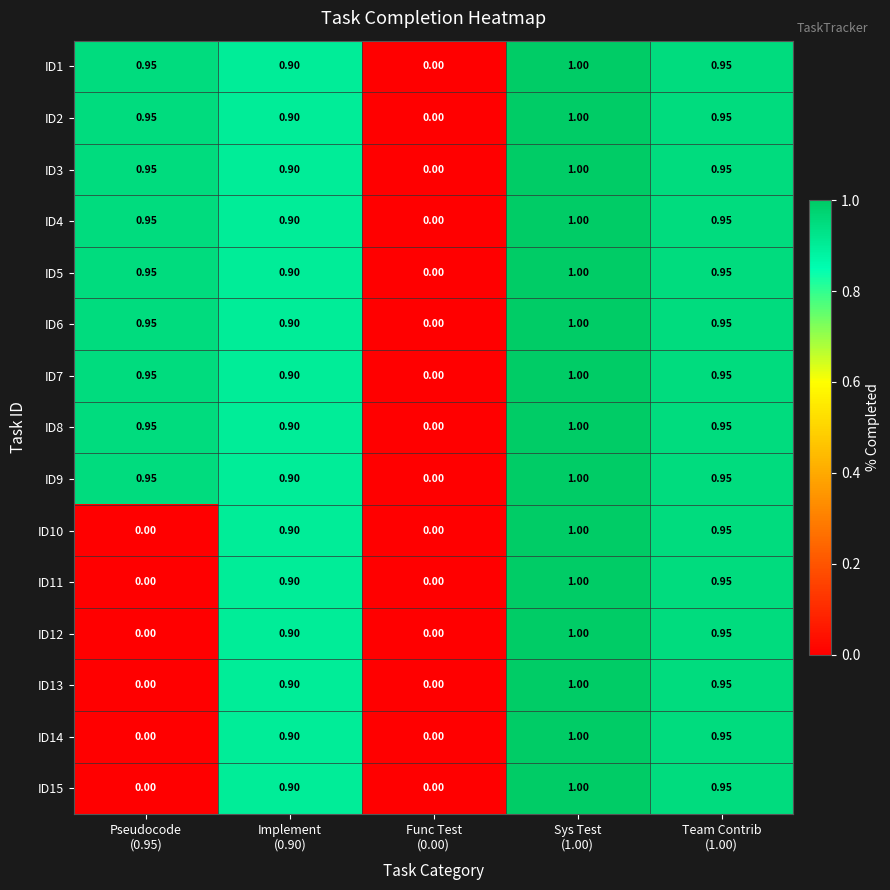

How many categories are shown in the chart?

5